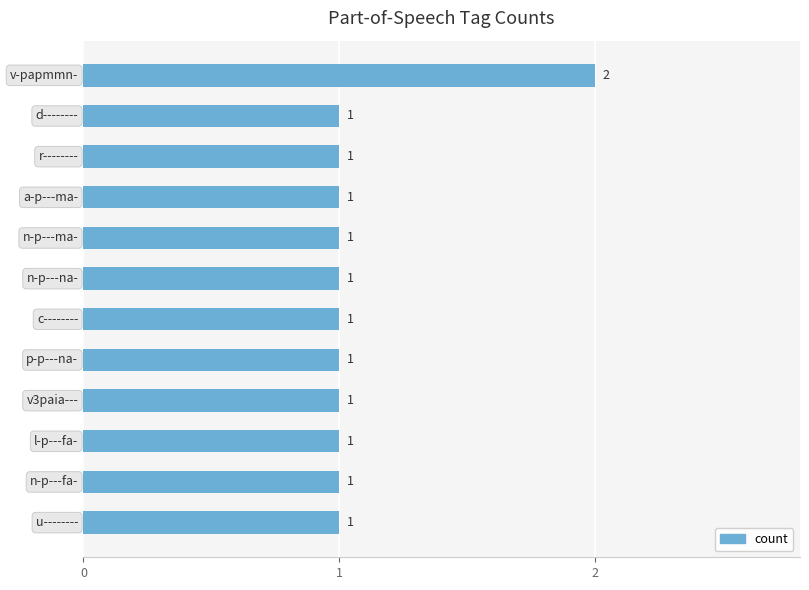

What is the value of the 2nd bar from the top?

1